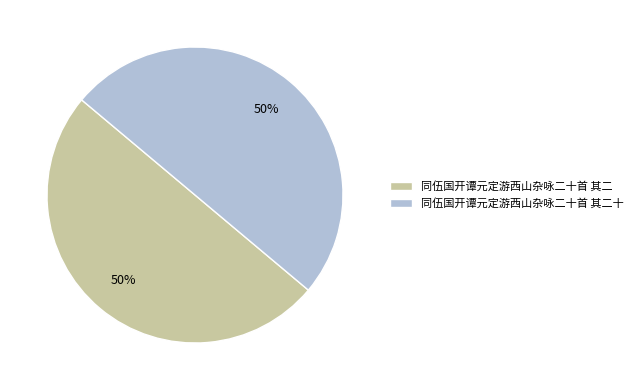

Combined, do 同伍国开谭元定游西山杂咏二十首 其二十 and 同伍国开谭元定游西山杂咏二十首 其二 account for over 50%?

Yes